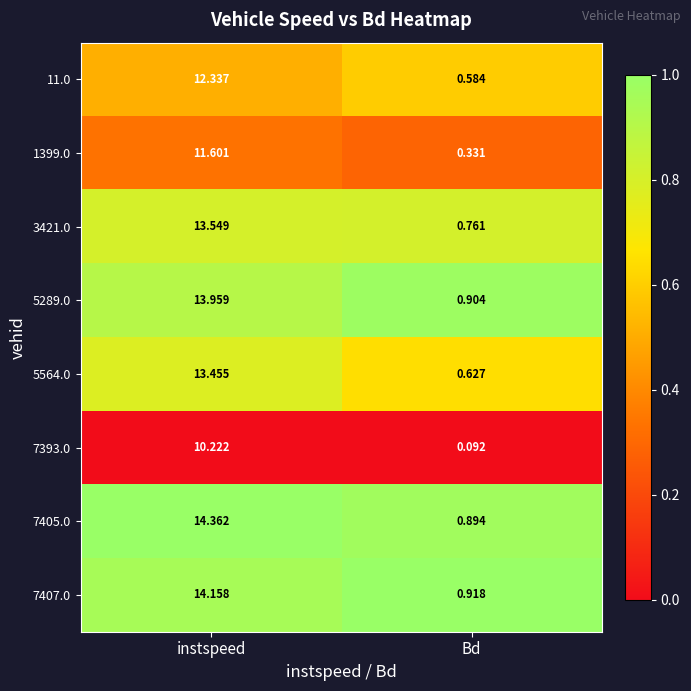

List the labels in order of 11.0 value, smallest first.

Bd, instspeed